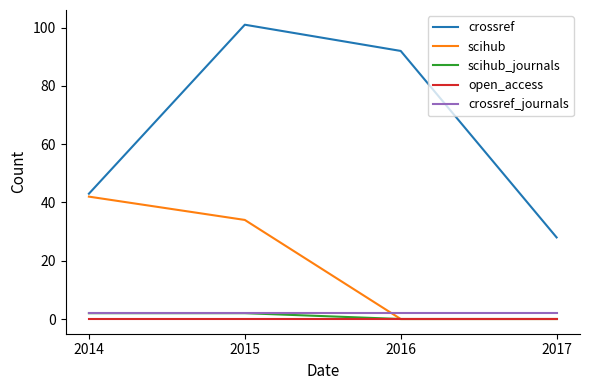

What is the highest value of the scihub series?

42